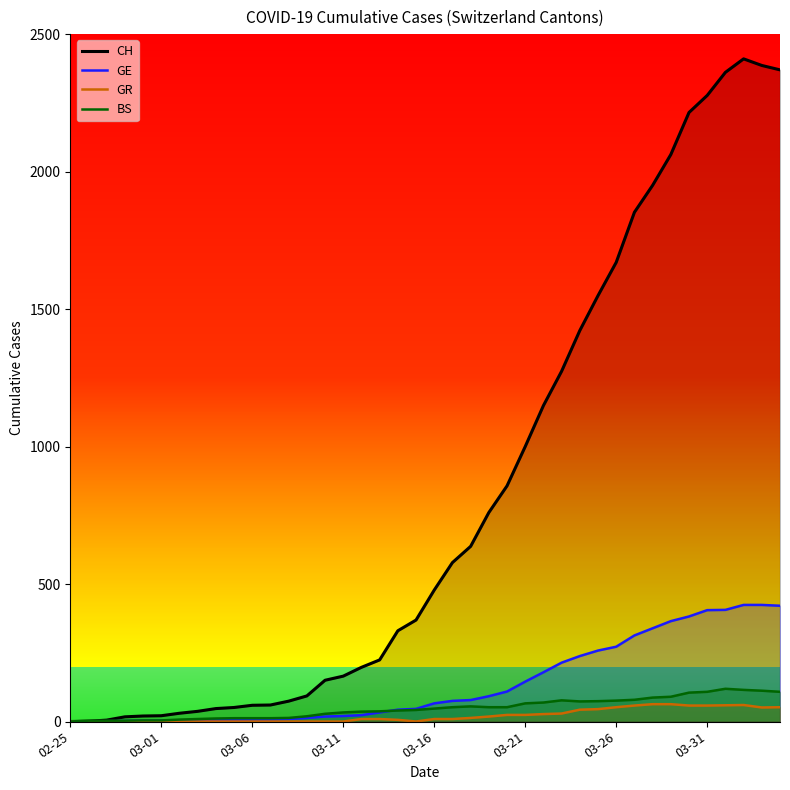

True or false: BS has more than 2 interior local peaks.

True